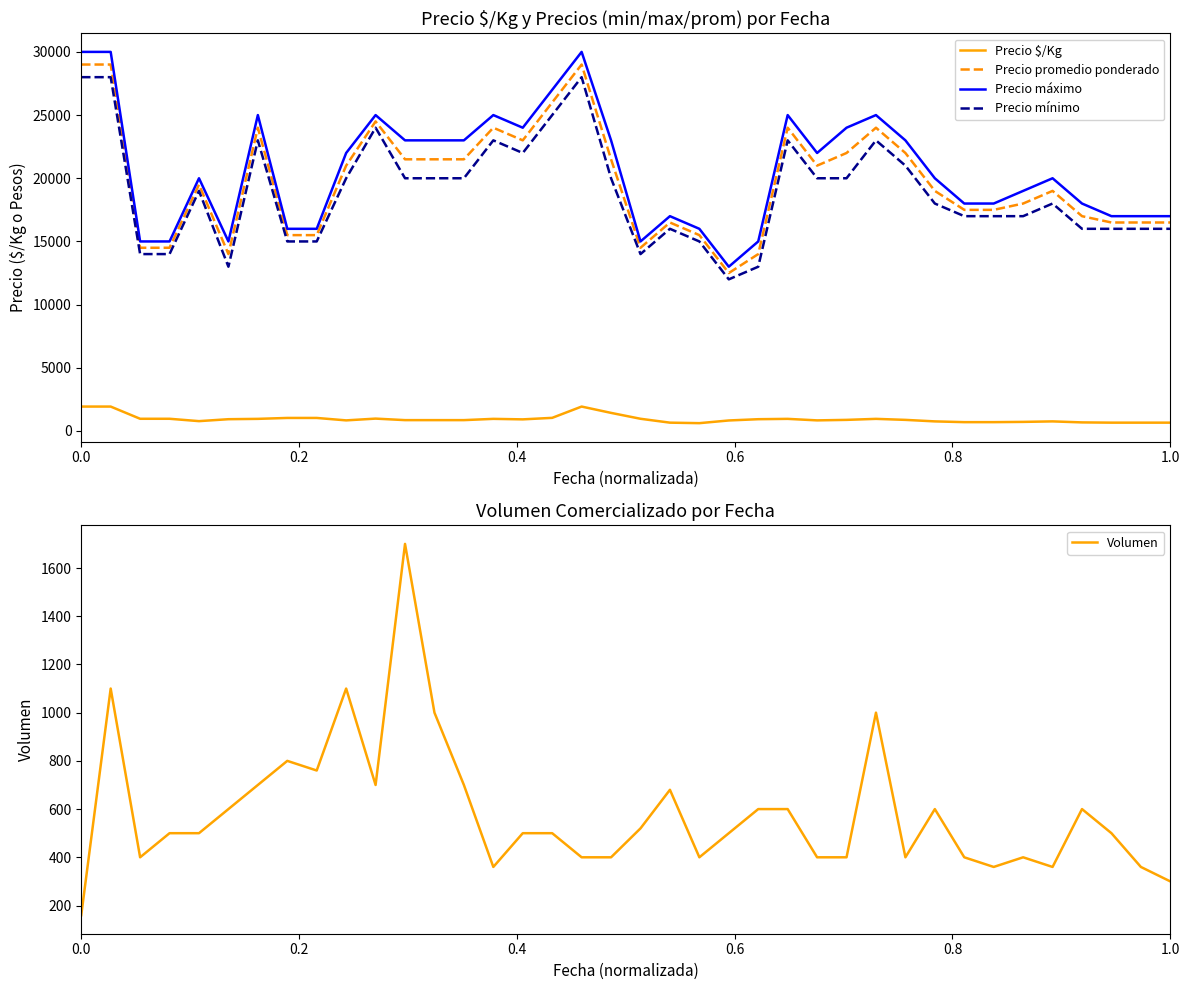

How many lines are shown in the chart?

5